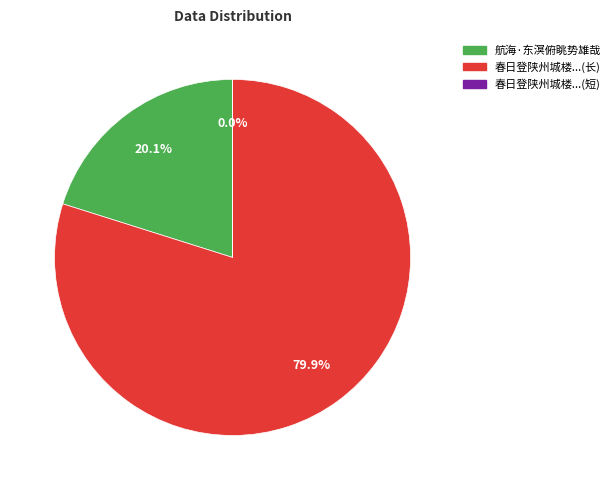

Does any single category account for the majority?

Yes